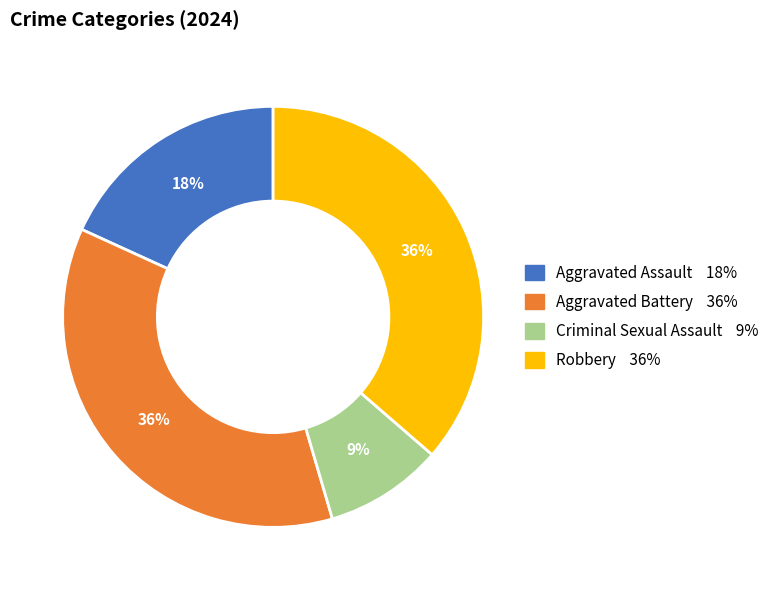

To the nearest percent, what percentage of the pie is Criminal Sexual Assault?

9%